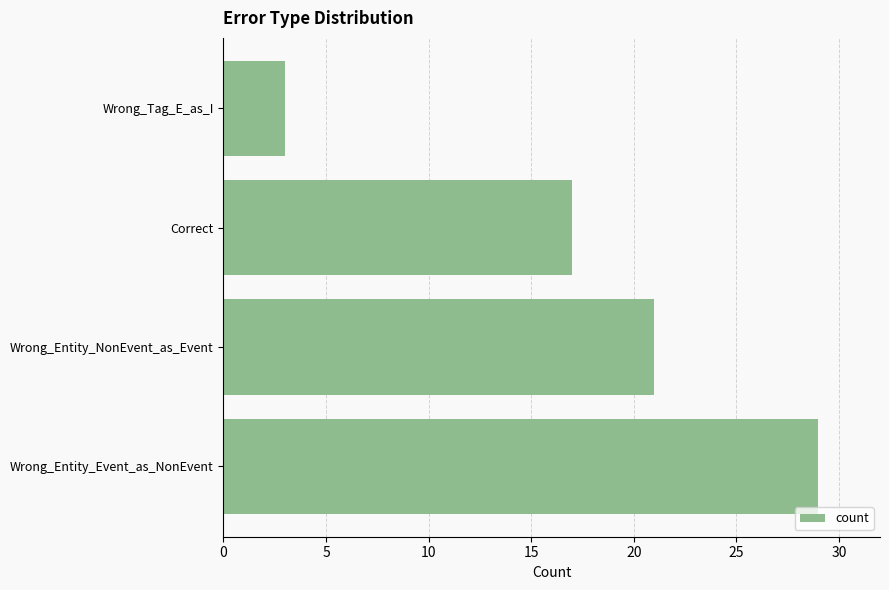

Does the chart contain any negative values?

No